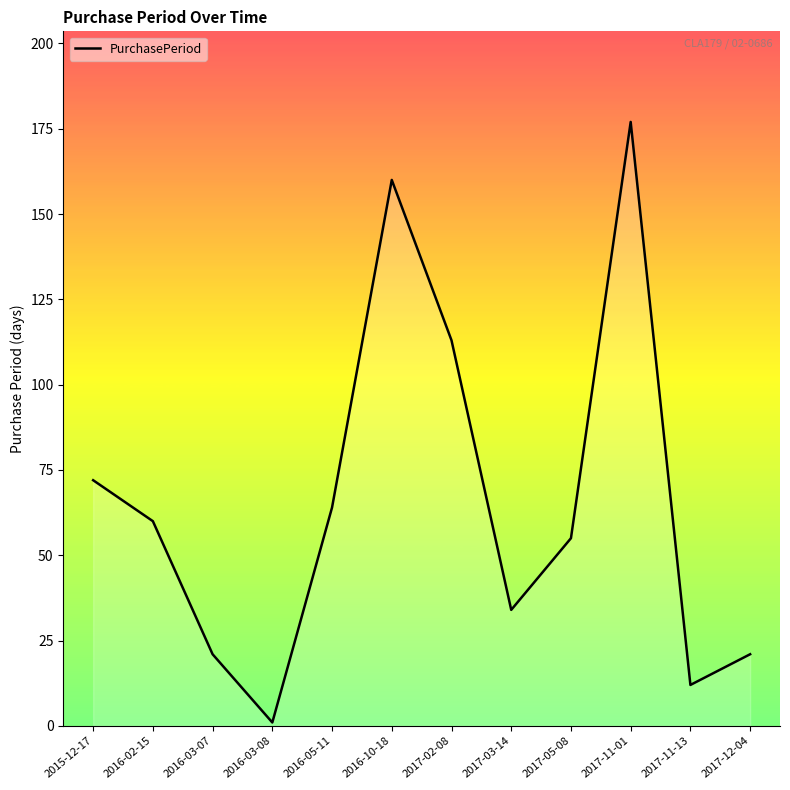

Reading left to right, list all the values displayed in this chart.

72	60	21	1	64	160	113	34	55	177	12	21